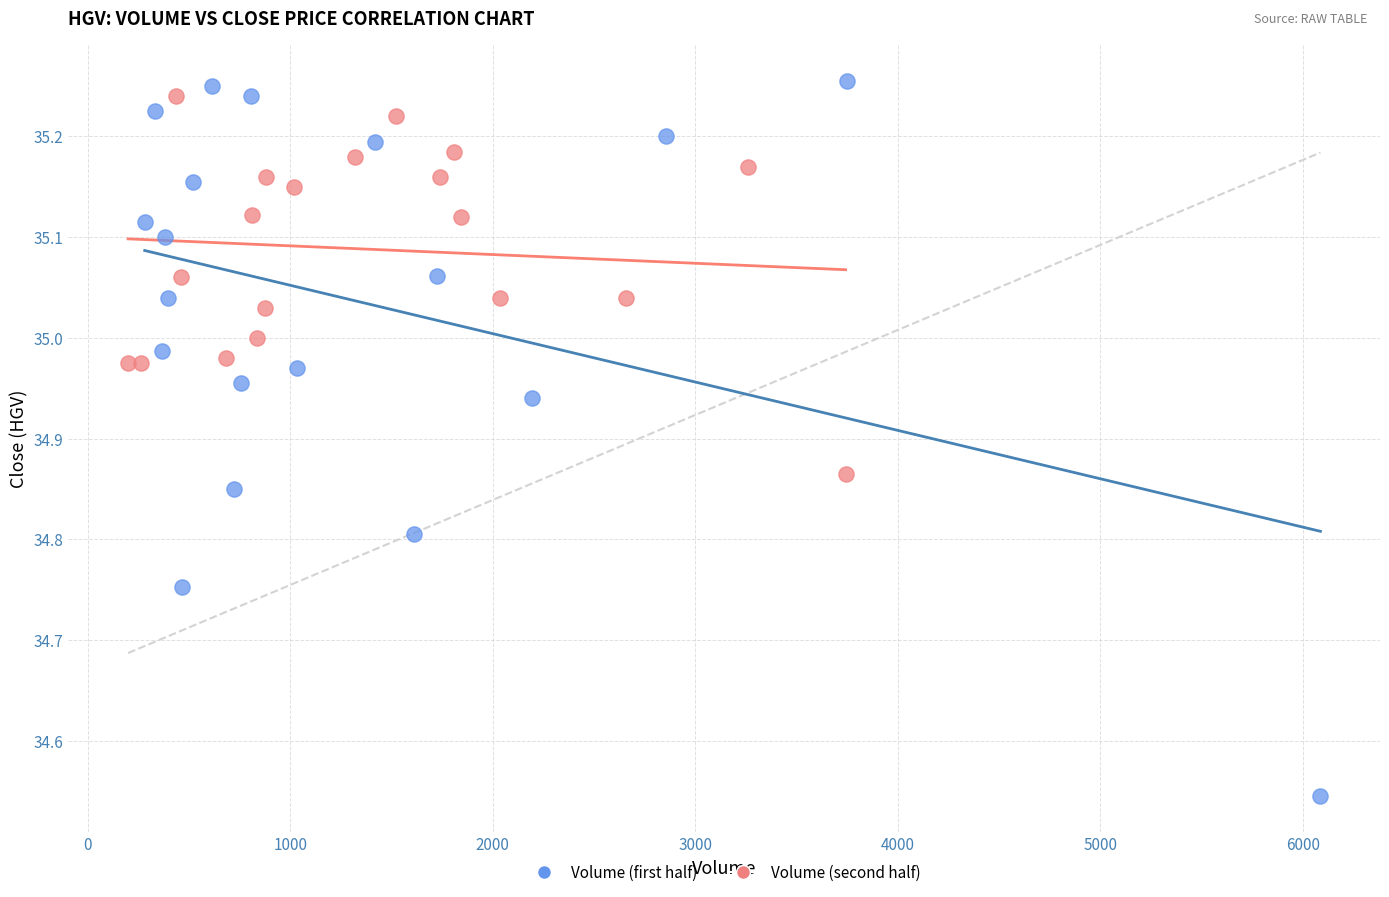

Which series contains the lowest Y value?

Volume (first half)